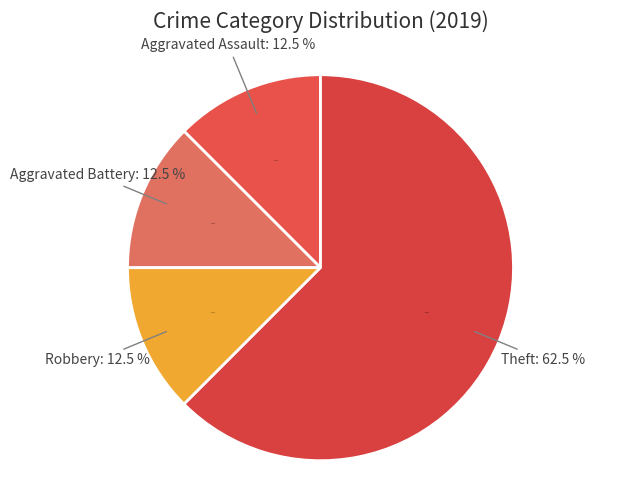

Which has a higher value, Theft or Robbery?

Theft